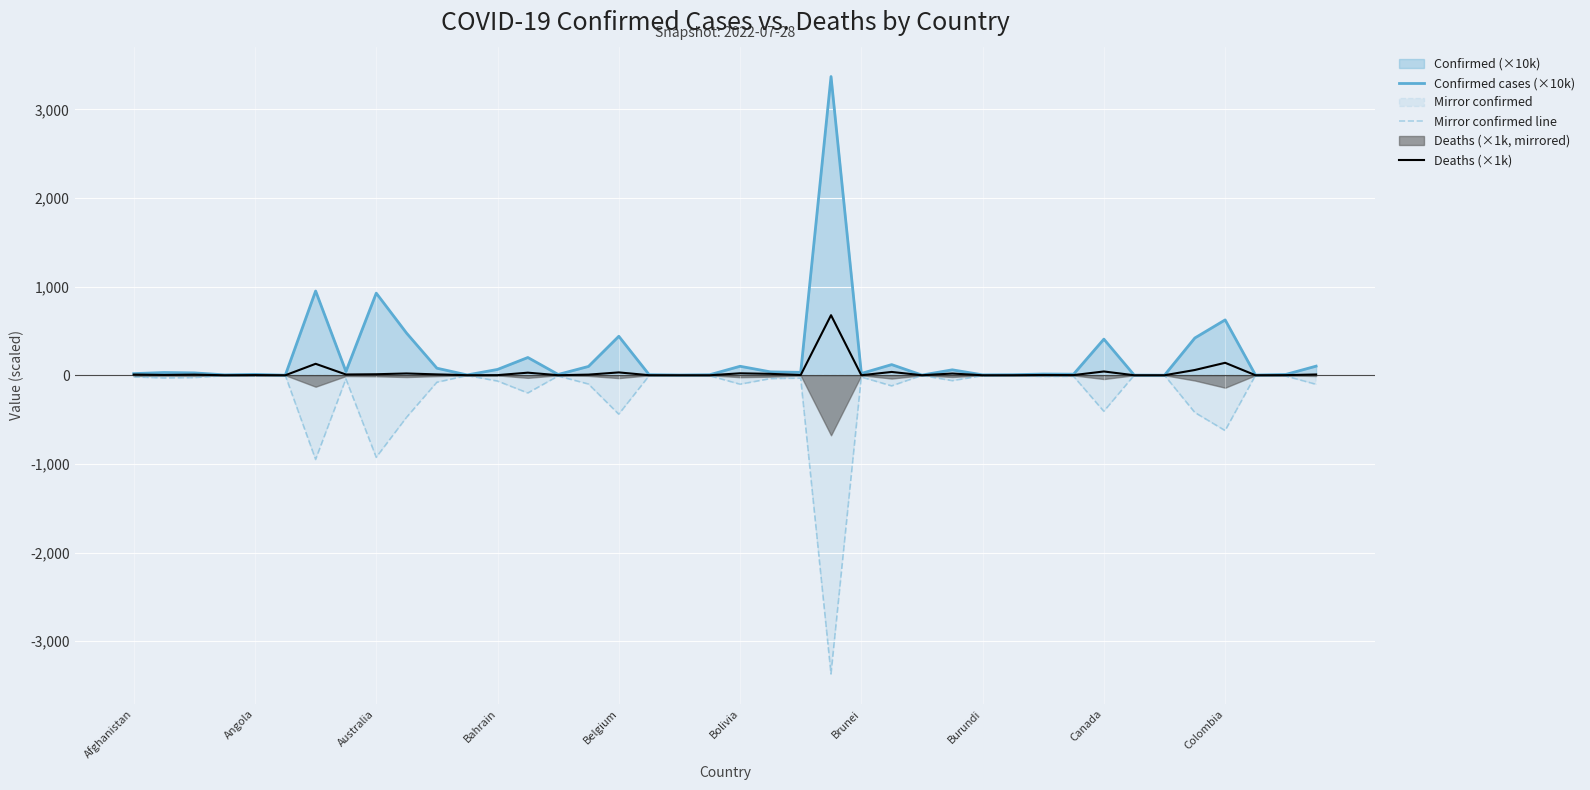

Is it true that Mirror confirmed line equals -439.8 at Belgium?

True